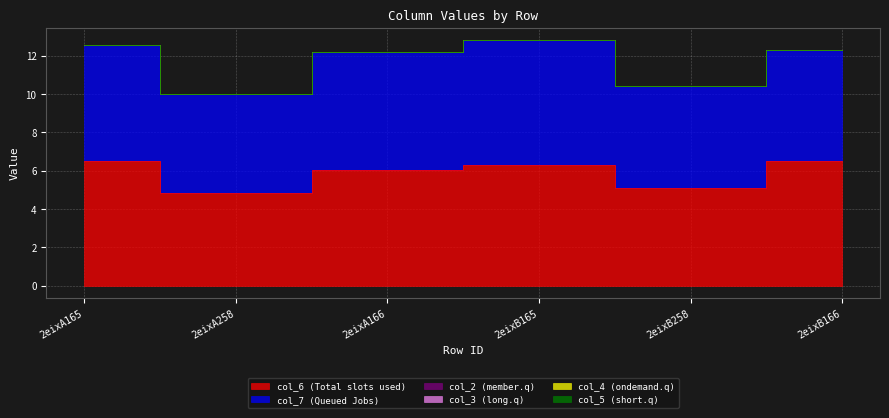

True or false: col_3 and col_6 cross at least once.

False